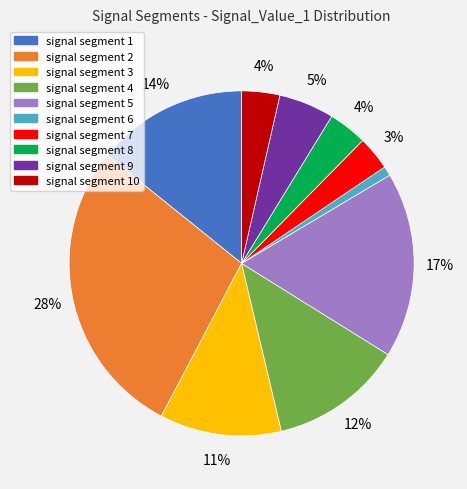

Which category has the biggest portion of the pie?

signal segment 2